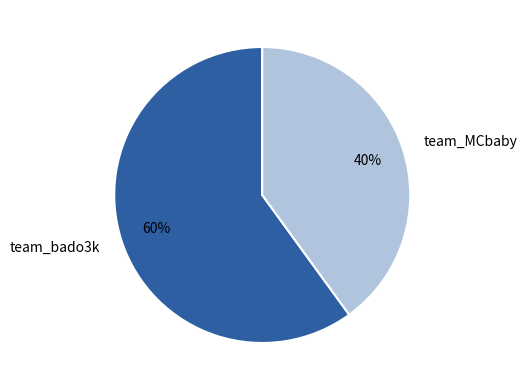

Is the sum of team_bado3k and team_MCbaby greater than half?

Yes